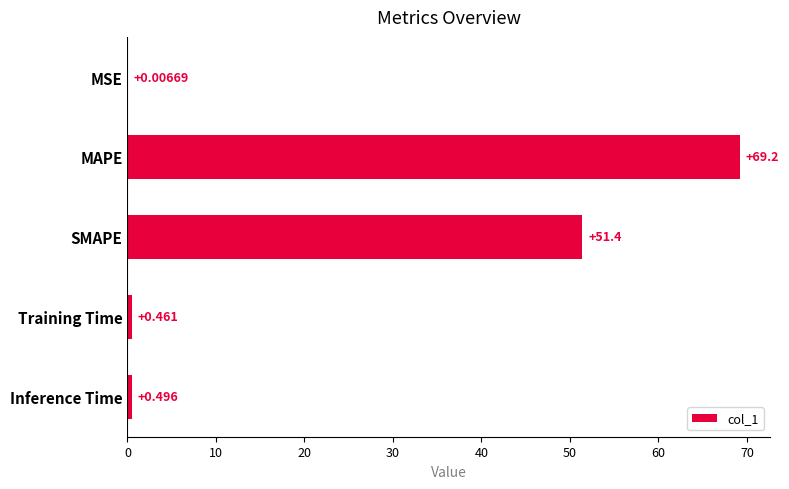

Which label corresponds to the largest value in the chart?

MAPE